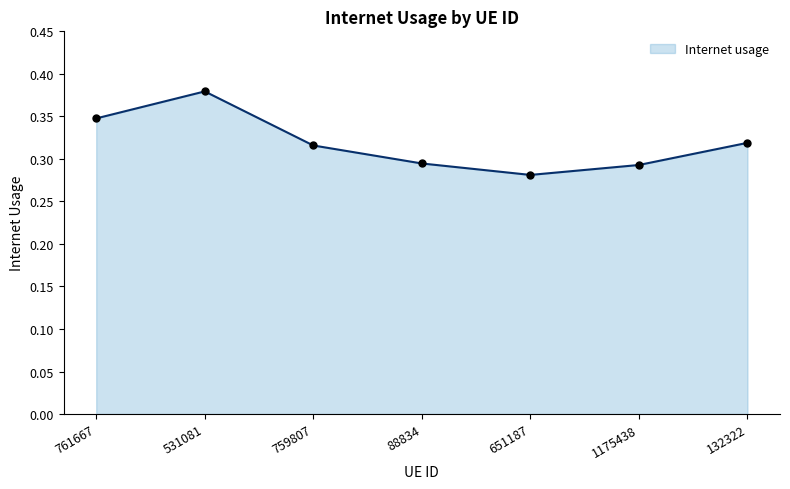

Between 531081 and 1175438, which is larger?

531081